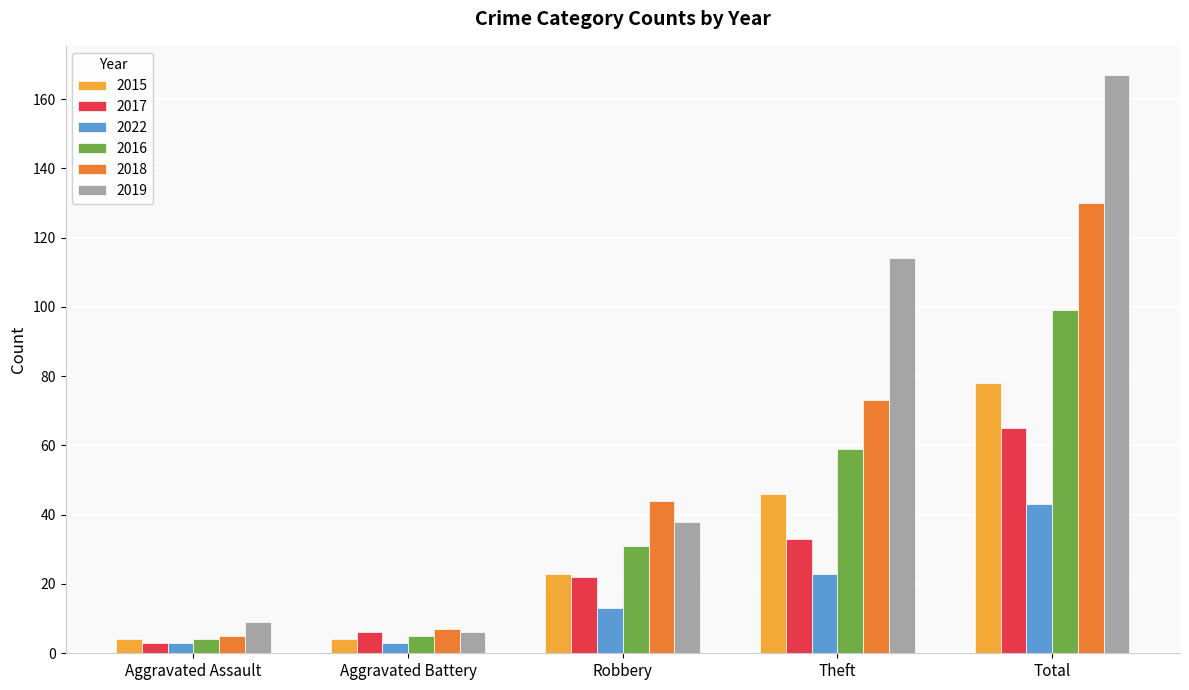

Does the chart contain stacked bars?

No